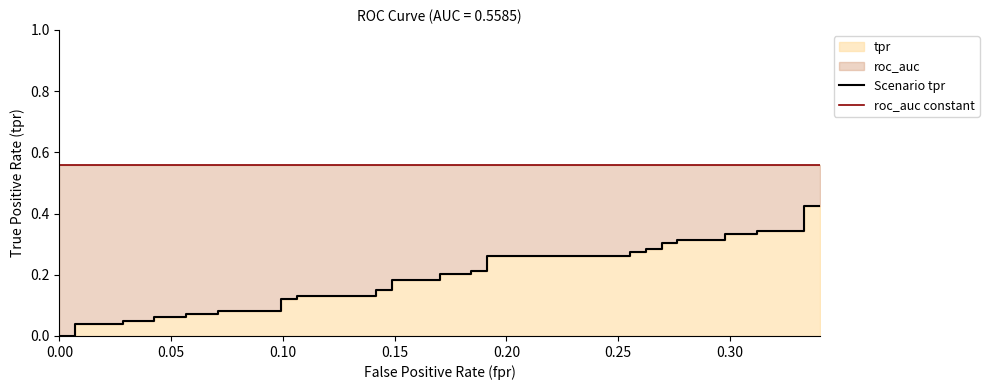

Does the chart display data point markers on the line(s)?

No